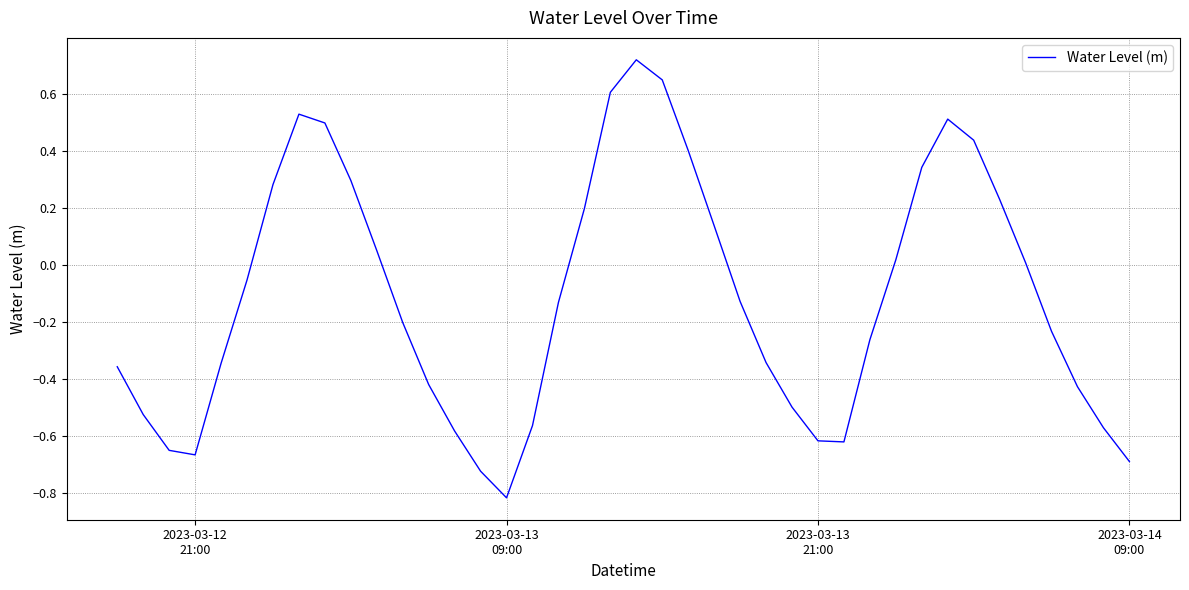

What is the difference between the maximum and minimum values?

1.5